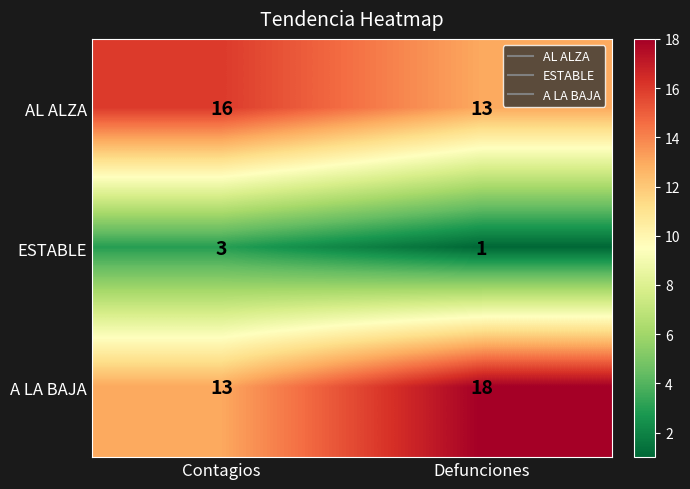

At which label is A LA BAJA closest to 15?

Contagios